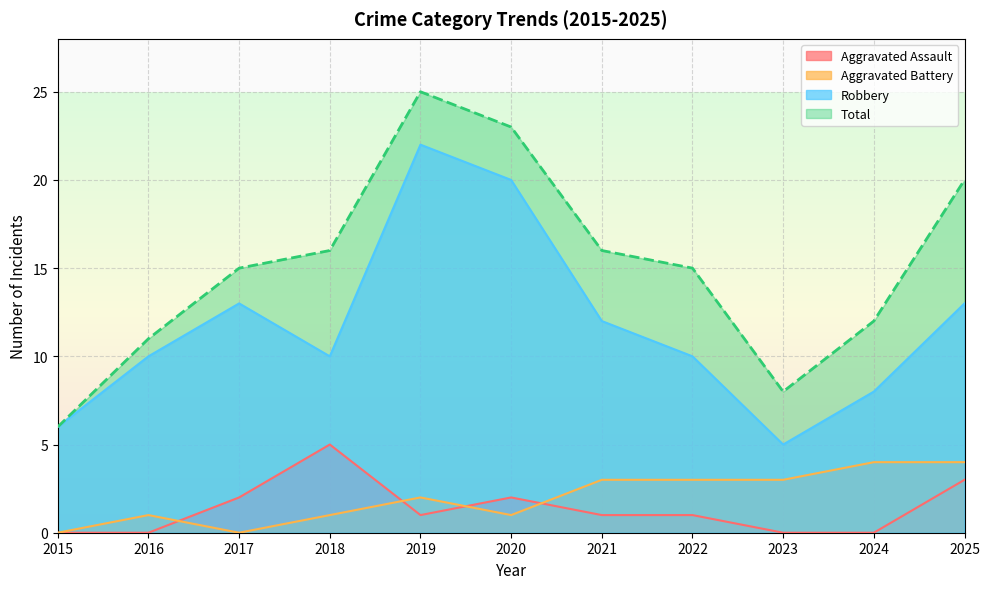

Which series has the widest spread of values?

Total